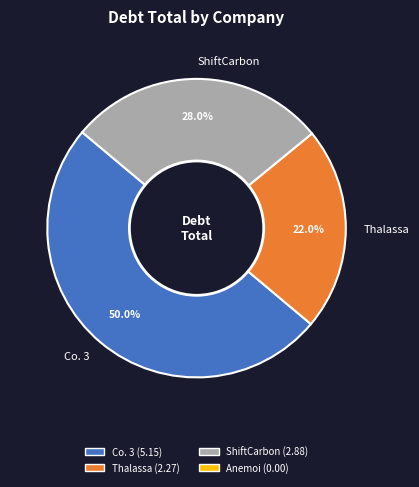

Which category has the smallest portion of the pie?

Thalassa